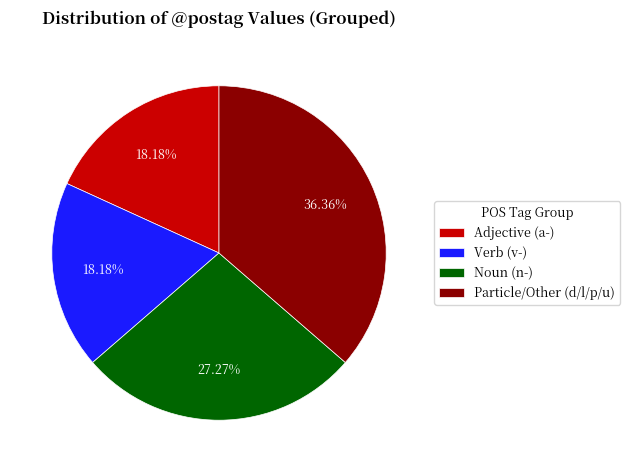

Which category has the biggest portion of the pie?

Particle/Other (d/l/p/u)